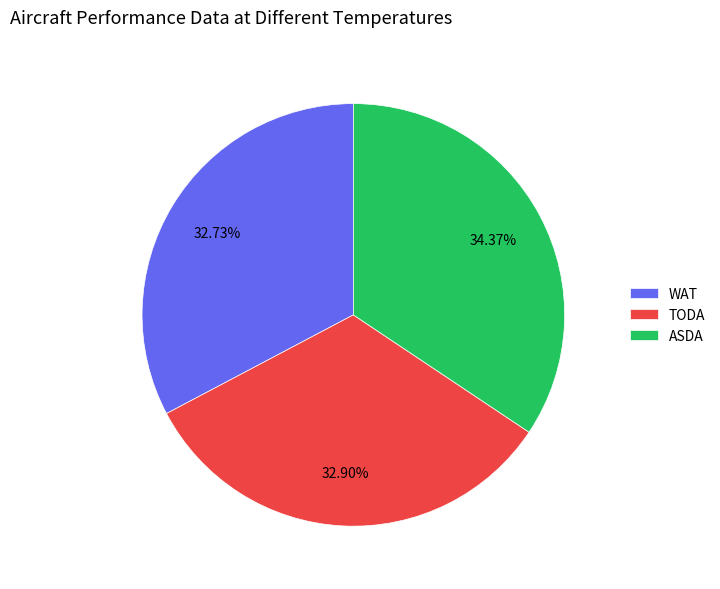

Combined, what portion of the pie is TODA and ASDA?

67.3%